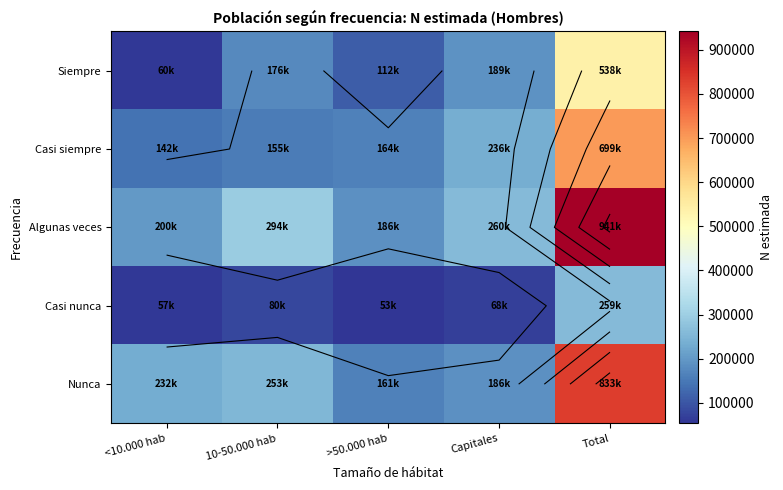

What is the greatest value displayed?

941694